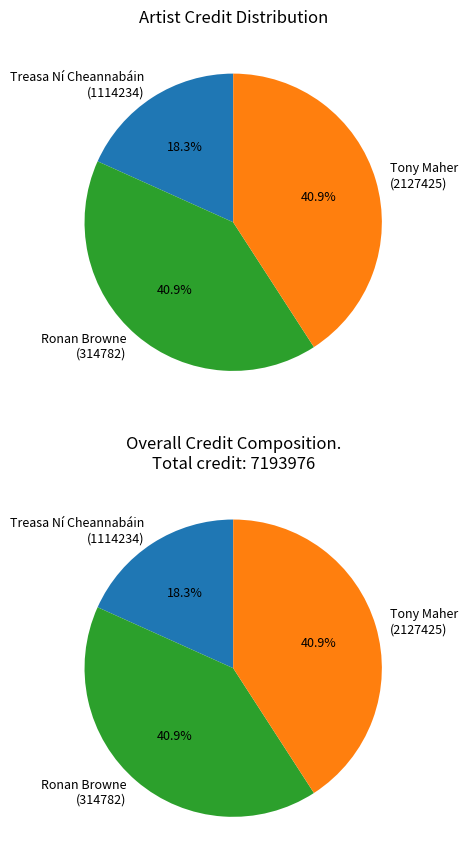

To the nearest percent, what percentage of the pie is Ronan Browne (314782)?

41%